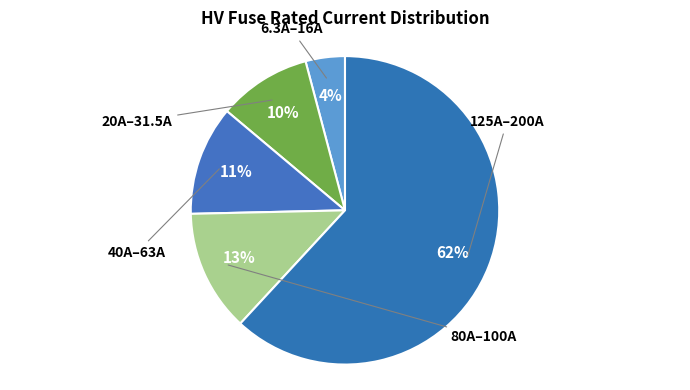

How many segments does this pie chart have?

5